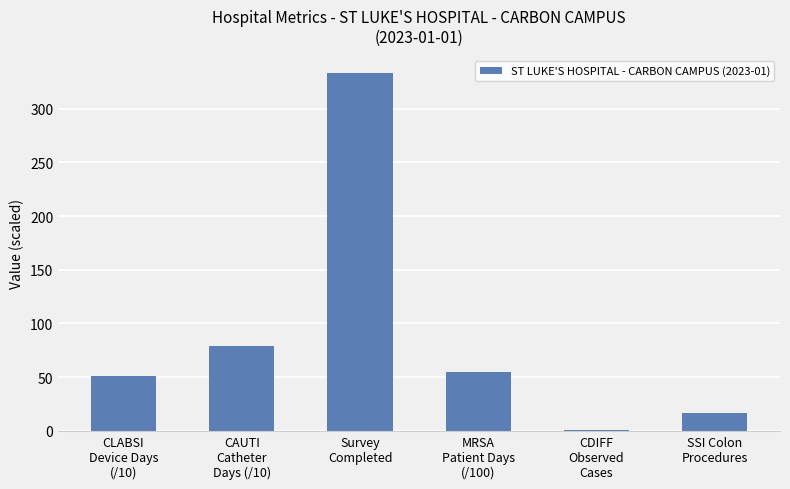

Are the bars horizontal?

No